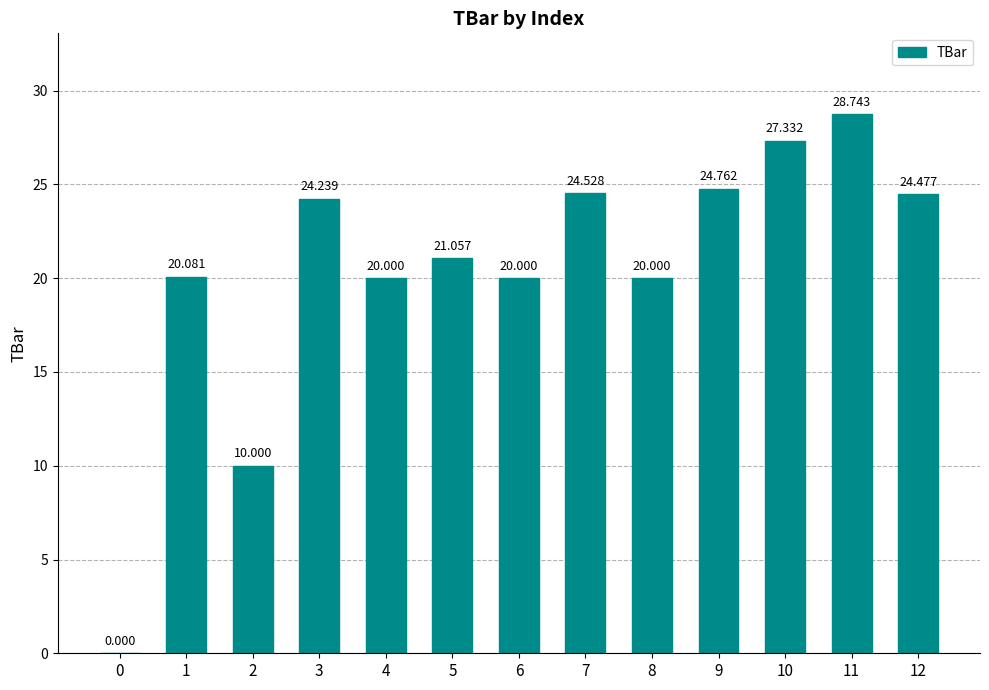

True or false: the data shows 13.1 at 1.

False